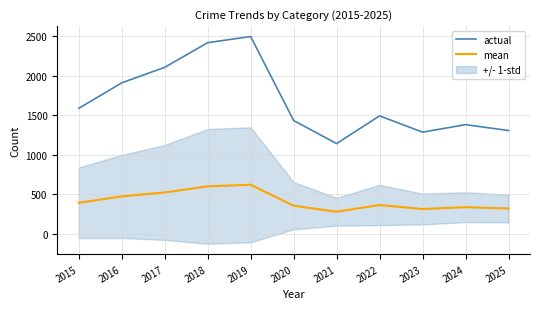

The actual series shows 2415.0 at 2018. True or false?

True